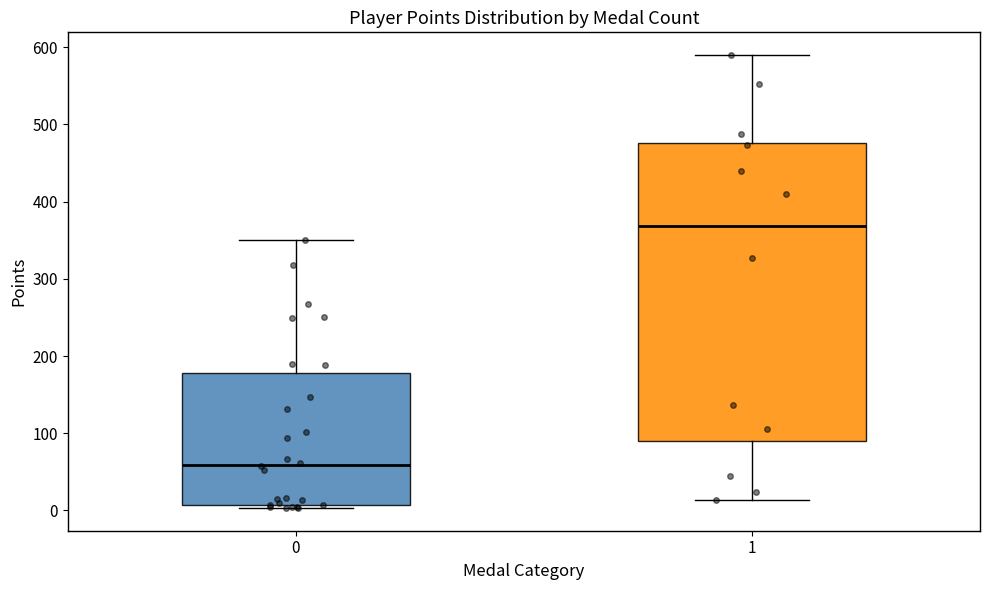

Reading left to right, transcribe this box plot: for each box, give where its median line is, the range the box spans, and where its two whiskers end, as read against the y-axis. The values are not printed on the chart, so give them approximately, as read against the axis.

0: median 60, box 10 to 180, whiskers 0 to 350
1: median 370, box 90 to 480, whiskers 10 to 590